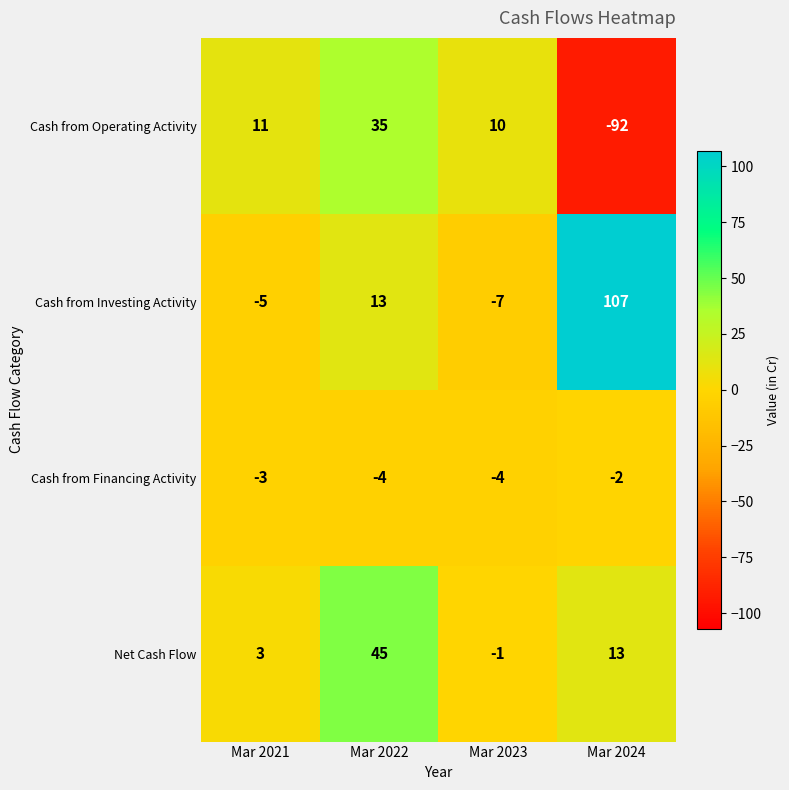

What is the total value across all series at Mar 2023?

-2